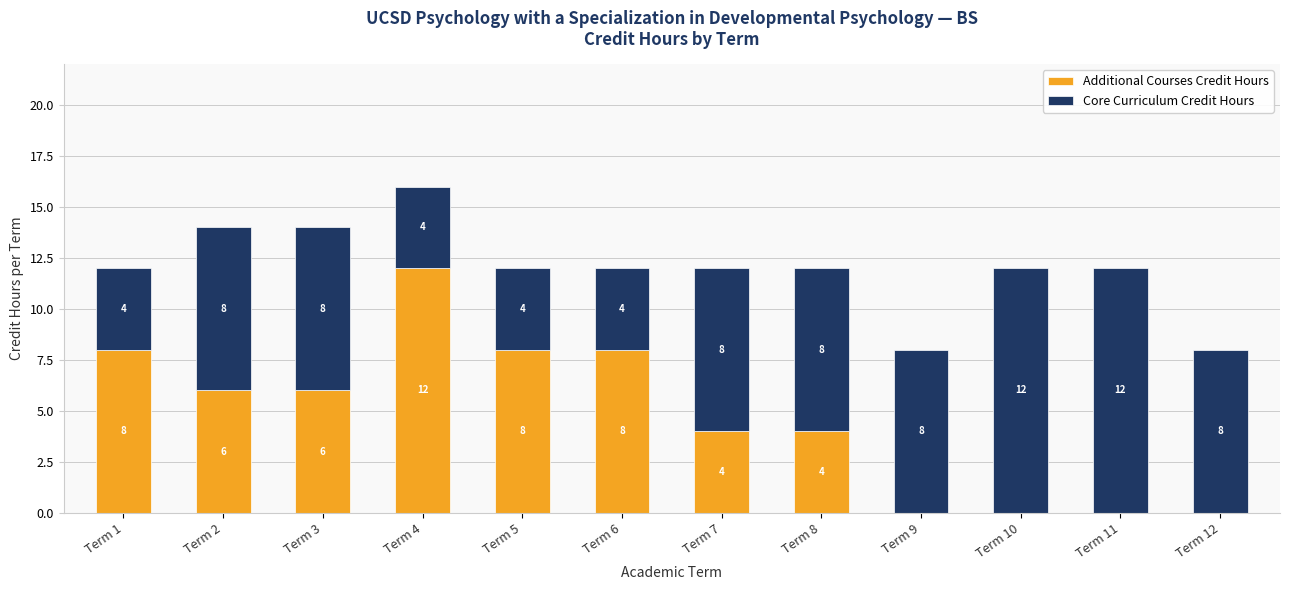

What is the total value across all series at Term 7?

12